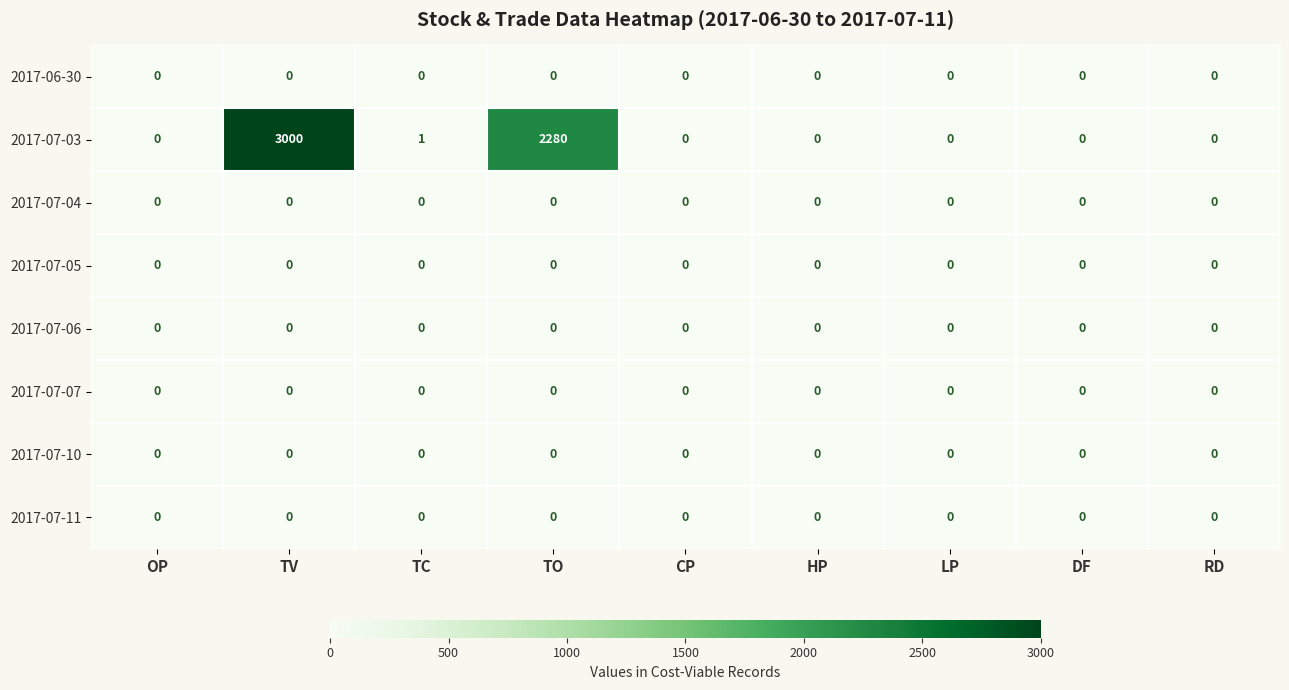

What is the total value across all series at TV?

3000